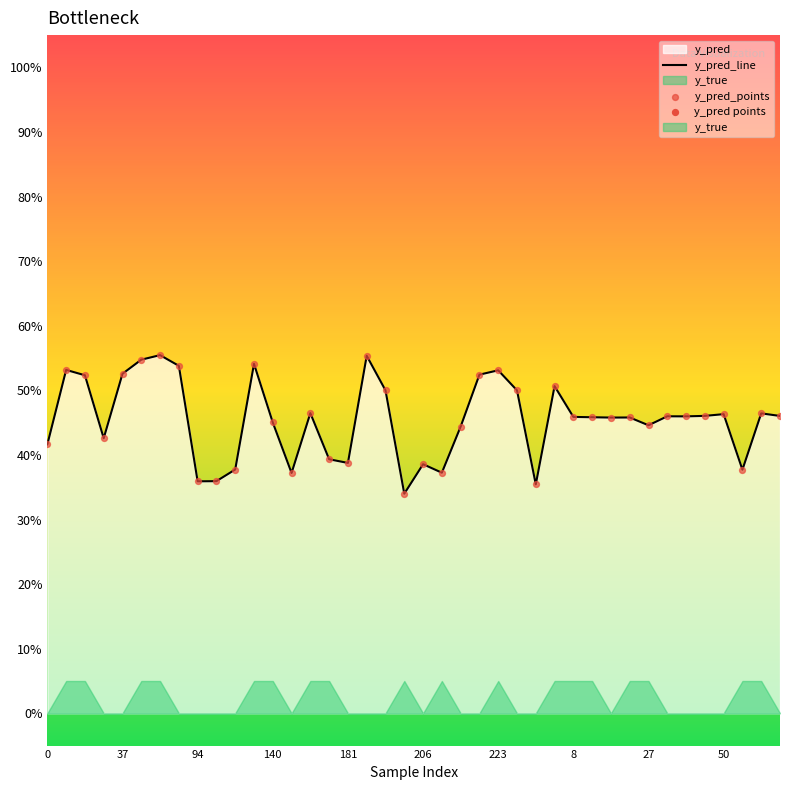

Which series contains the highest Y value?

y_pred_line